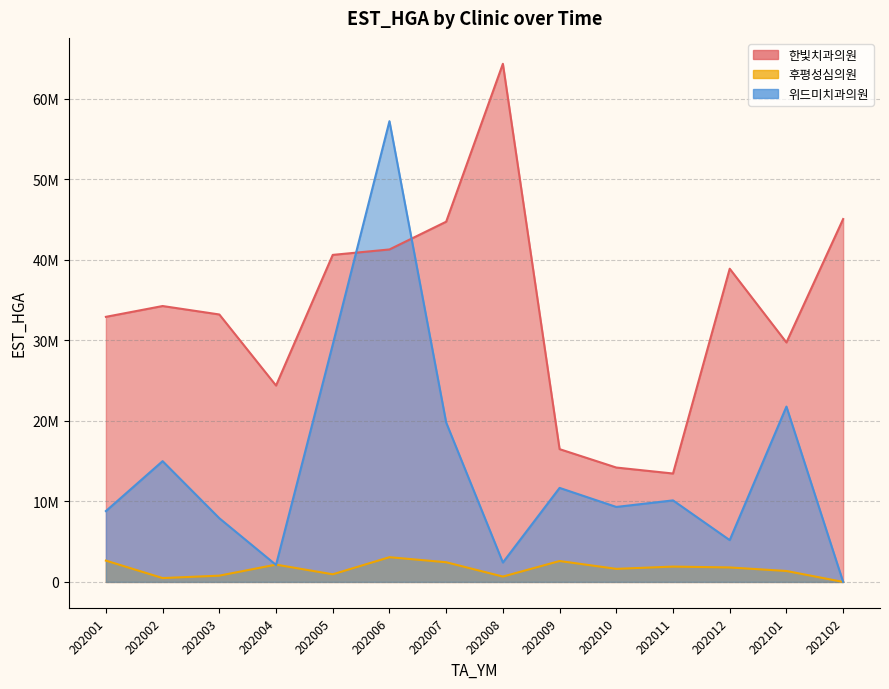

Where is the first local minimum for 위드미치과의원?

202004